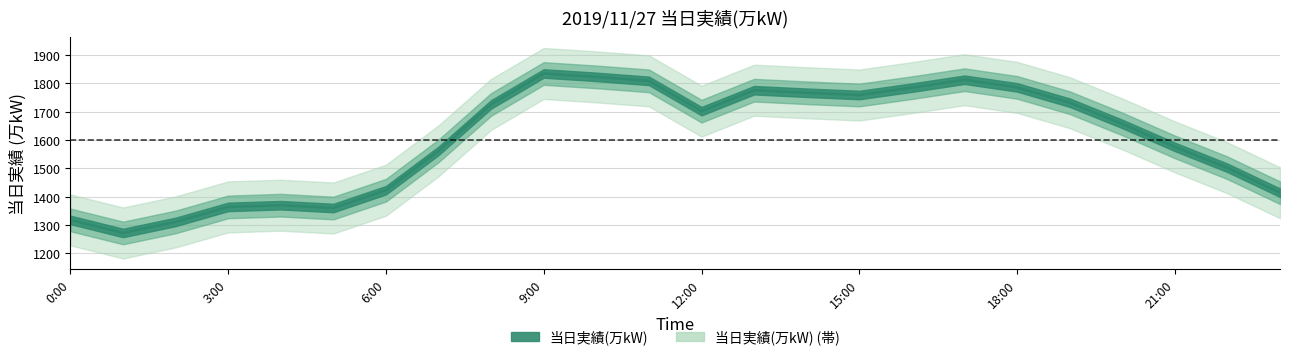

How many interior local peaks (higher than both neighbors) does the data have?

4